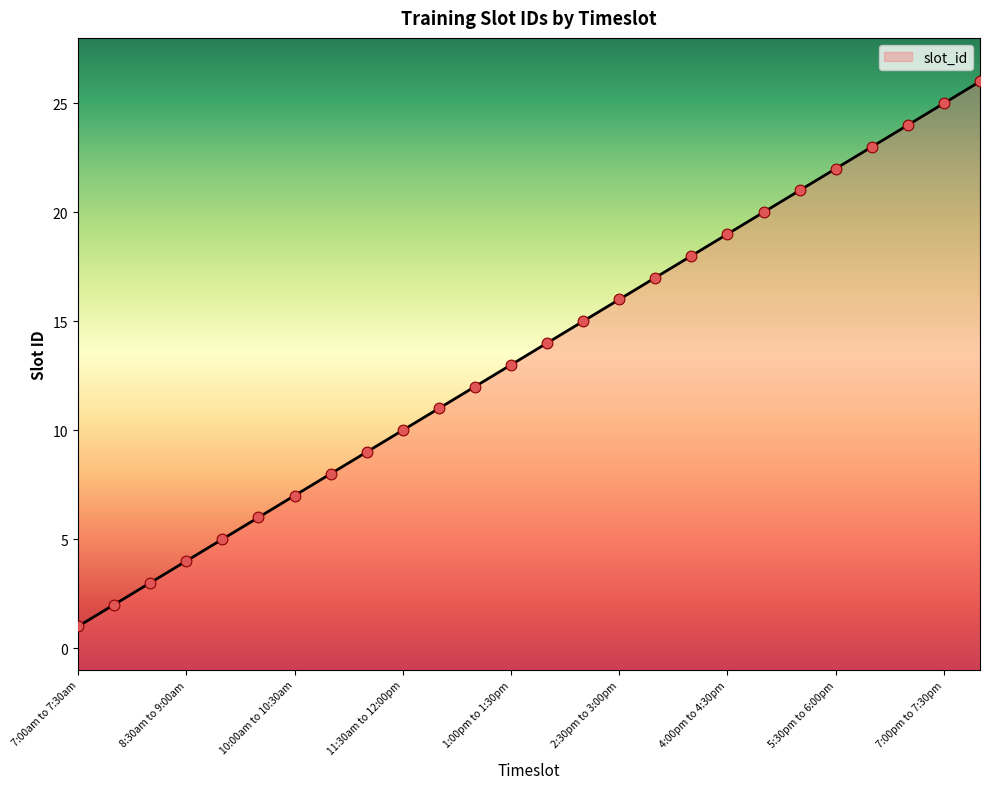

What is the ratio of the value at 11:00am to 11:30am to the value at 4:00pm to 4:30pm?

0.5